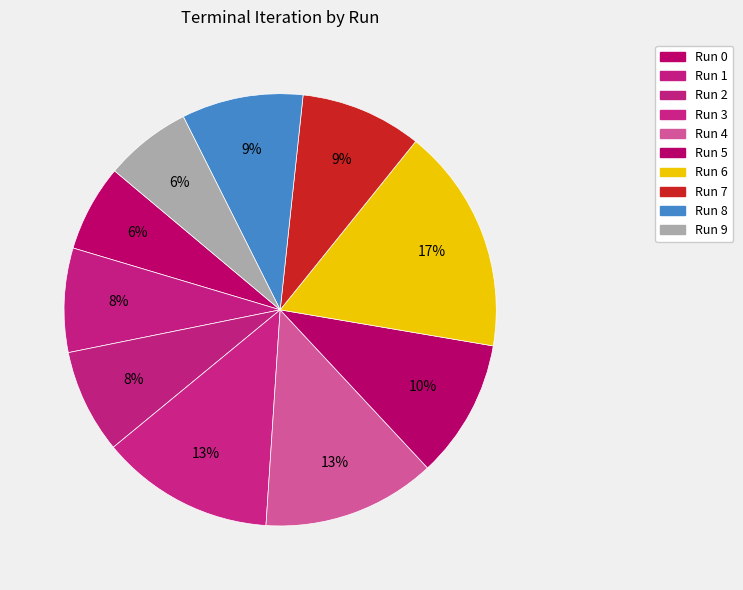

What portion of the pie excludes Run 9?

93.5%